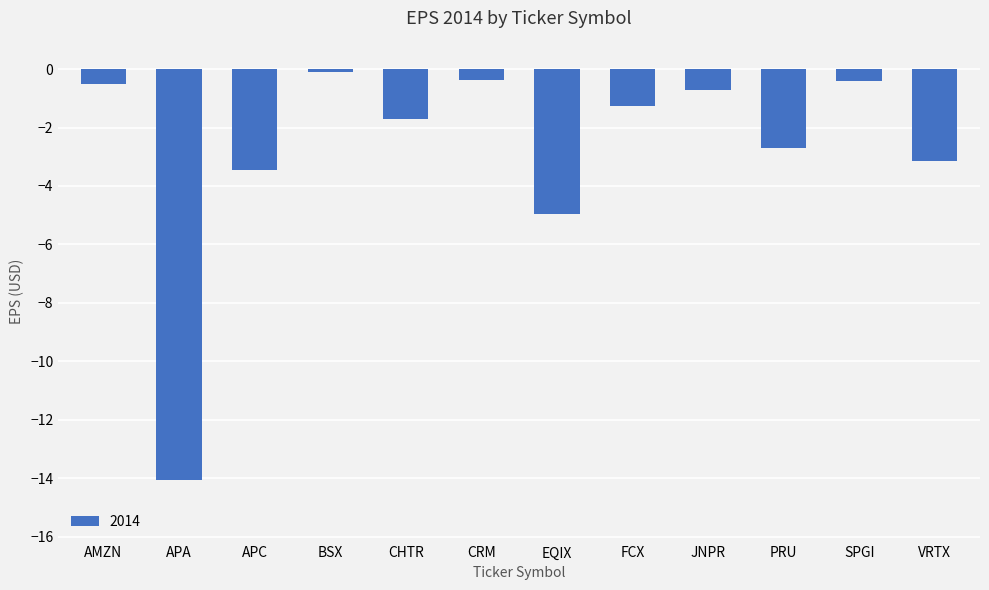

Between SPGI and BSX, which is larger?

BSX